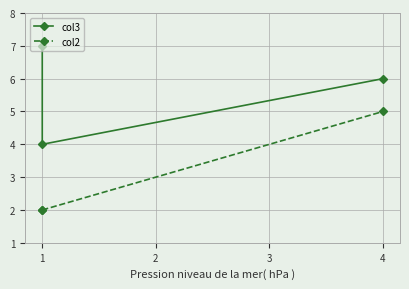

What is the total value across all series at 4?

11